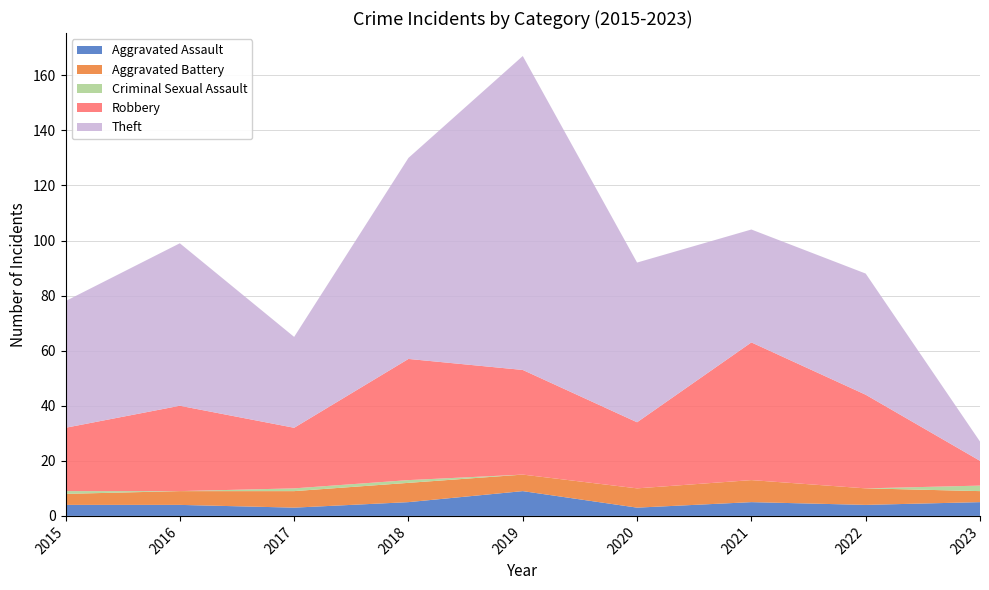

Reading left to right, extract all data points from this chart.

Aggravated Assault: 2015=4	2016=4	2017=3	2018=5	2019=9	2020=3	2021=5	2022=4	2023=5
Aggravated Battery: 2015=4	2016=5	2017=6	2018=7	2019=6	2020=7	2021=8	2022=6	2023=4
Criminal Sexual Assault: 2015=1	2016=0	2017=1	2018=1	2019=0	2020=0	2021=0	2022=0	2023=2
Robbery: 2015=23	2016=31	2017=22	2018=44	2019=38	2020=24	2021=50	2022=34	2023=9
Theft: 2015=46	2016=59	2017=33	2018=73	2019=114	2020=58	2021=41	2022=44	2023=7